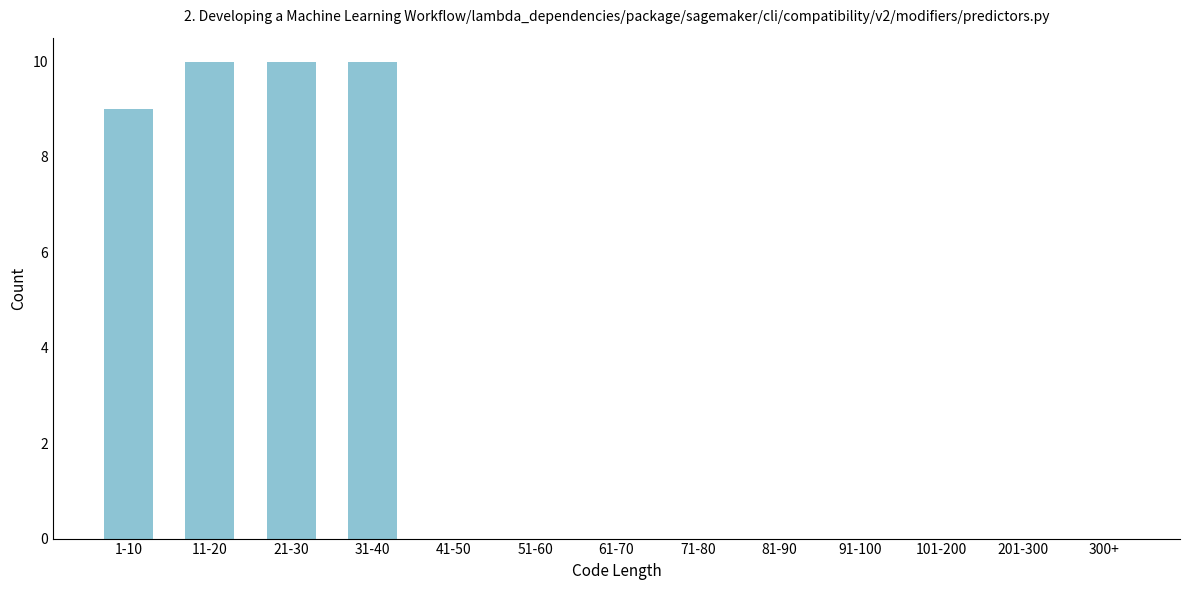

Reading left to right, transcribe all the data shown in this chart.

1-10=9	11-20=10	21-30=10	31-40=10	41-50=0	51-60=0	61-70=0	71-80=0	81-90=0	91-100=0	101-200=0	201-300=0	300+=0